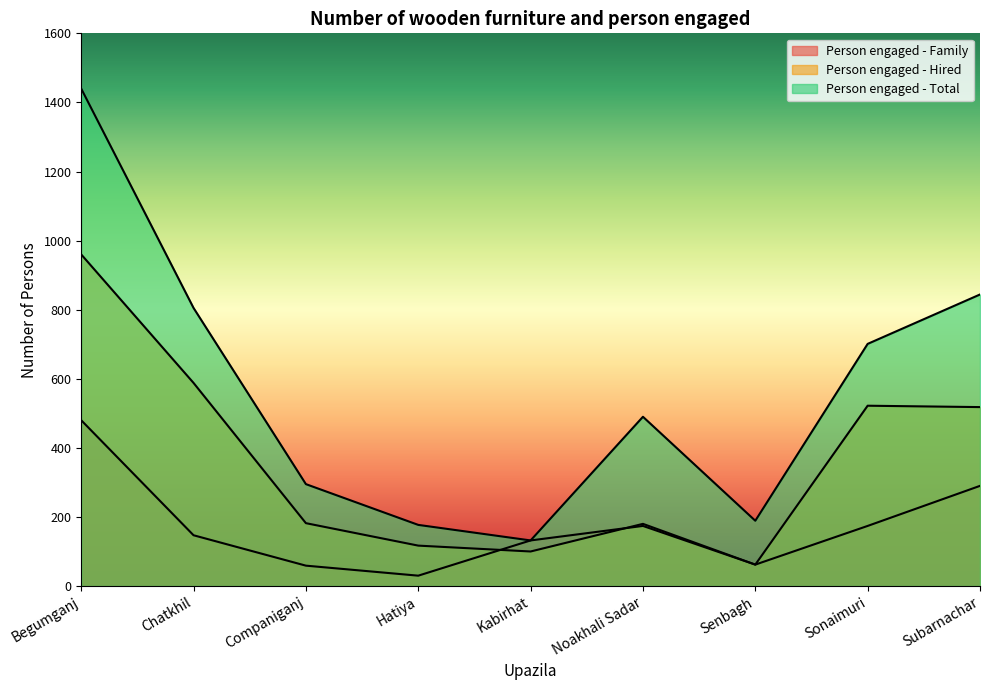

Where is Person engaged - Hired nearest to the value 511?

Subarnachar